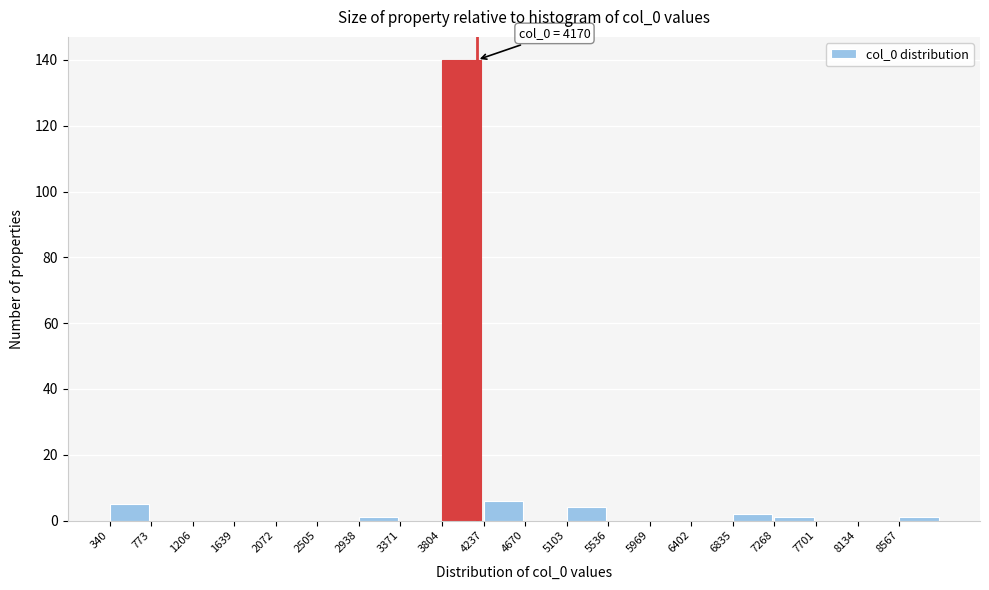

Which range on the x-axis has the tallest bar?

3800 to 4250